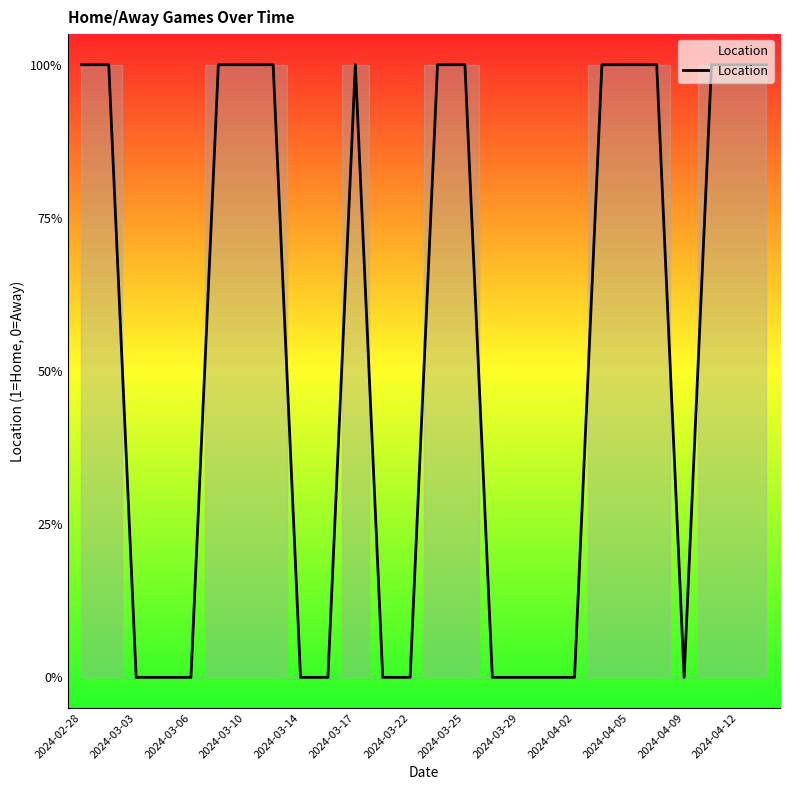

Which label corresponds to the smallest value in the chart?

2024-03-03